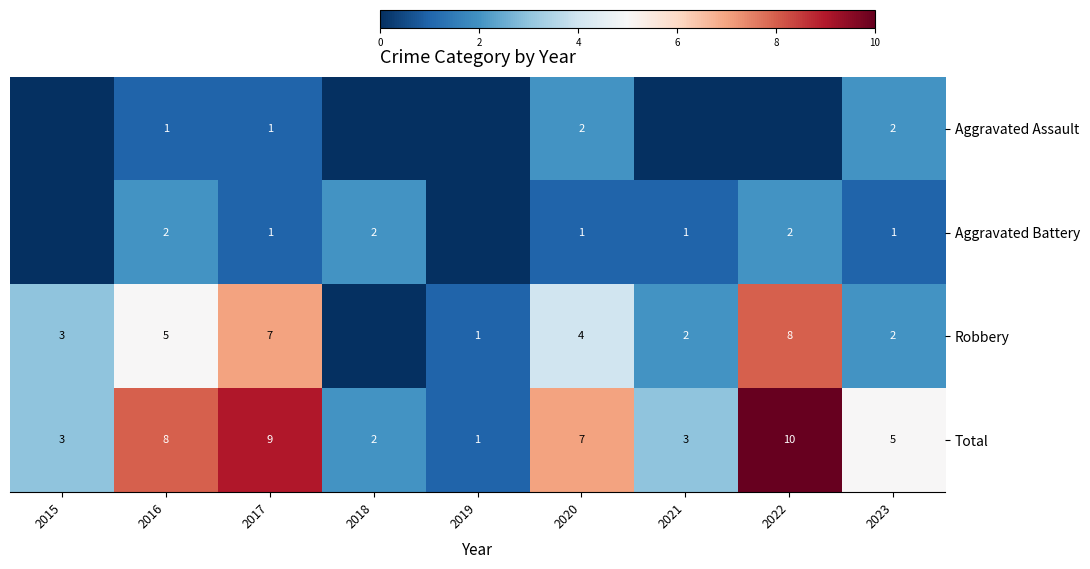

What is the sum of the Total values at 2015 and 2016?

11